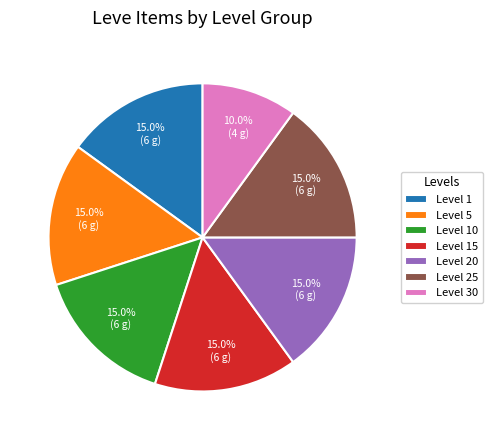

Which slice is the smallest?

Level 30